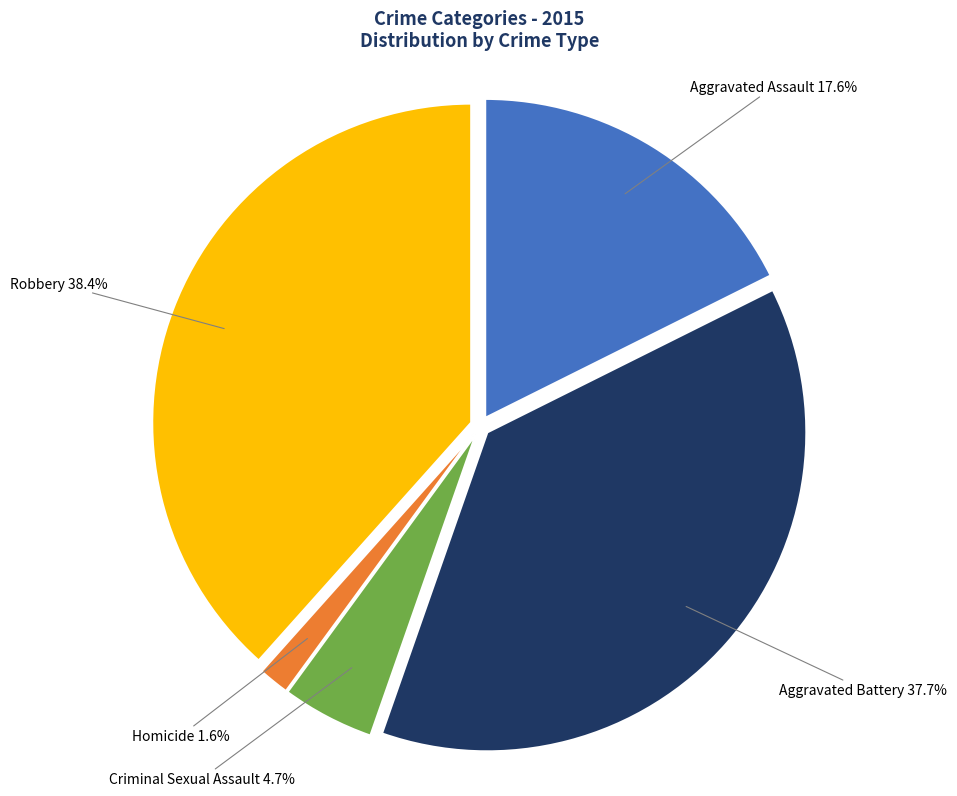

Which has a higher value, Criminal Sexual Assault or Aggravated Assault?

Aggravated Assault